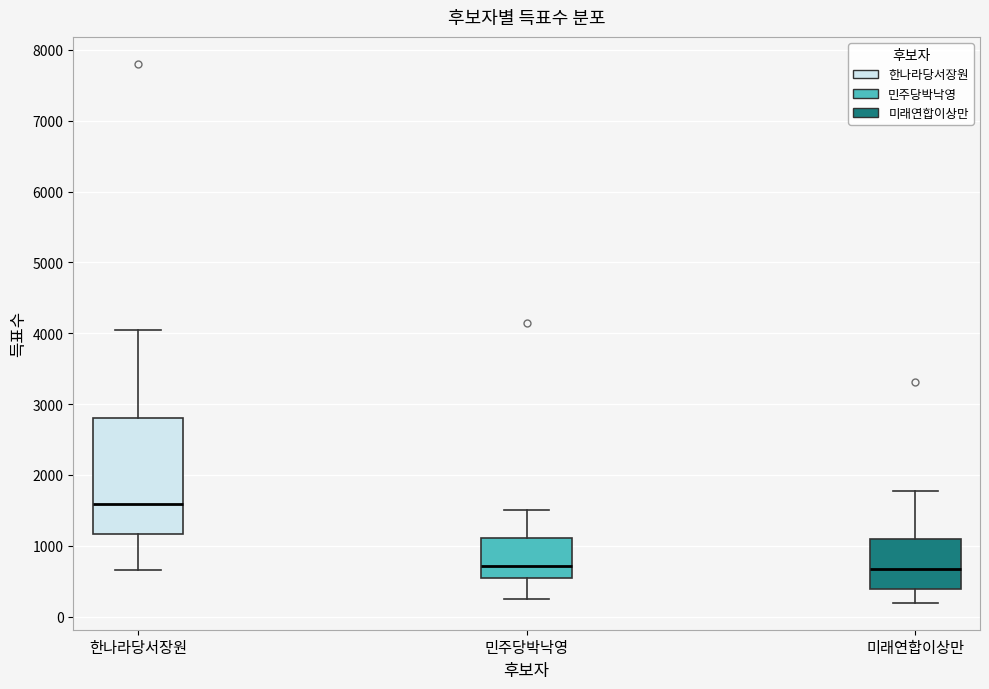

Reading left to right, transcribe this box plot: for each box, give where its median line is, the range the box spans, and where its two whiskers end, as read against the y-axis. The values are not printed on the chart, so give them approximately, as read against the axis.

한나라당서장원: median 1600, box 1200 to 2800, whiskers 700 to 4000
민주당박낙영: median 700, box 500 to 1100, whiskers 300 to 1500
미래연합이상만: median 700, box 400 to 1100, whiskers 200 to 1800